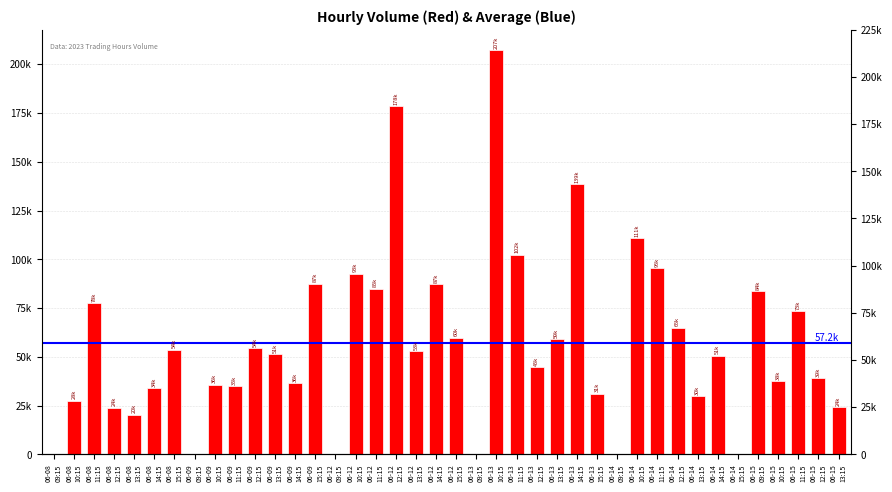

What value does the data have at 06-09
15:15, to the nearest 50?

87450